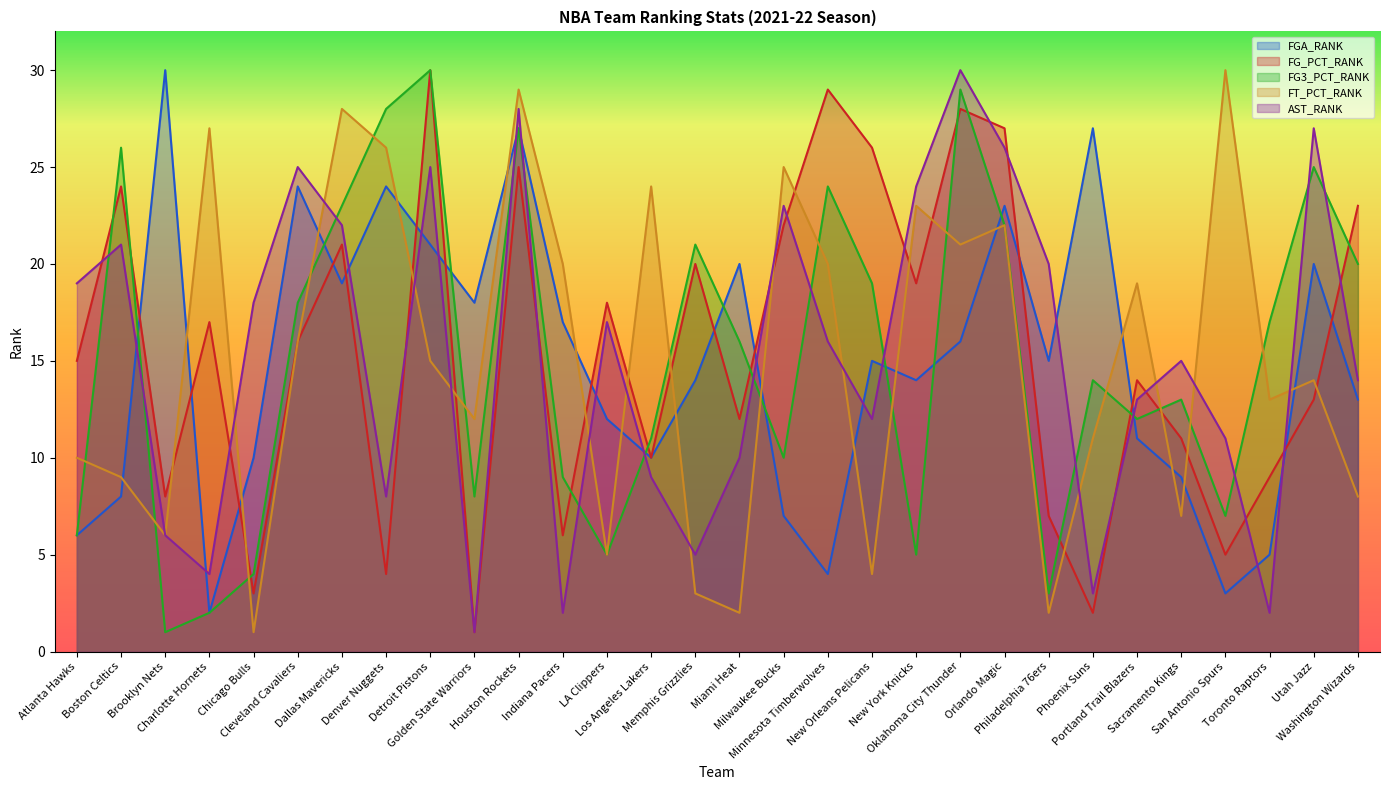

How many intersections are there between FGA_RANK and AST_RANK?

16